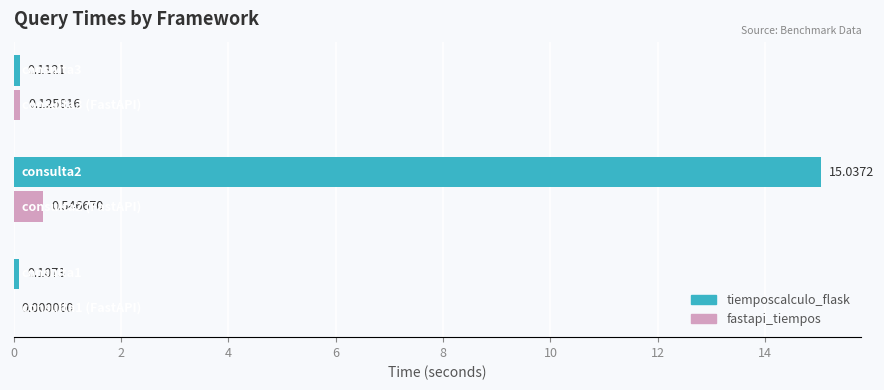

What is the sum of all fastapi_tiempos values?

0.7